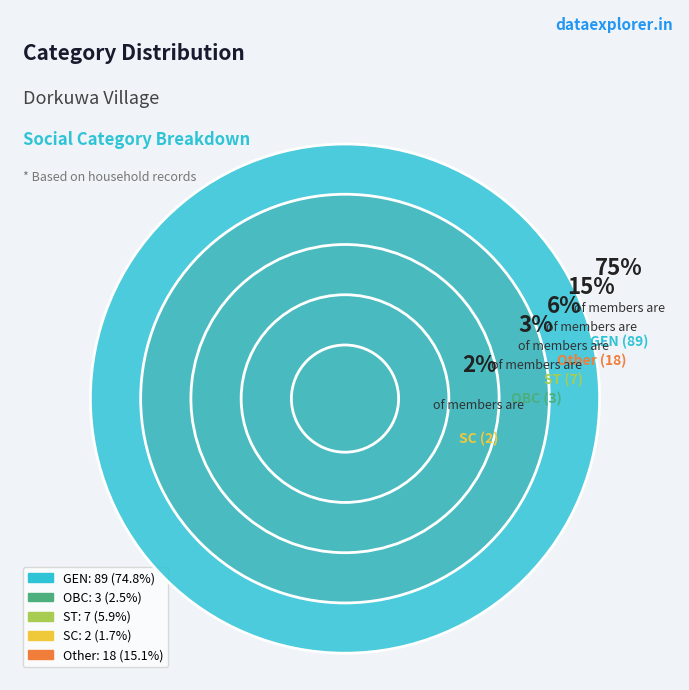

Rank the categories by value from highest to lowest.

GEN, Other, ST, OBC, SC